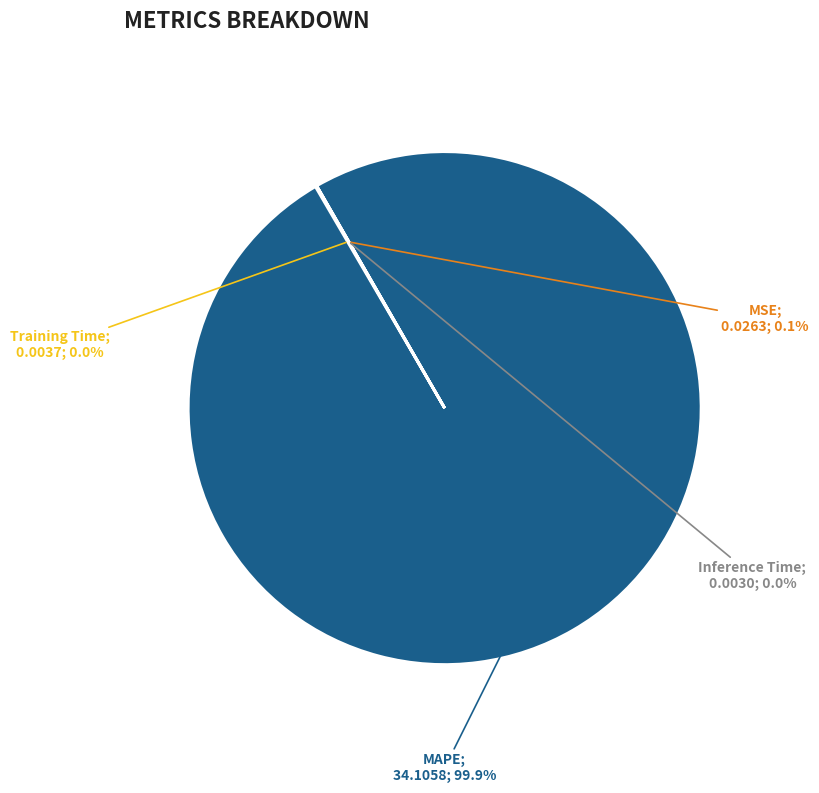

Is there any slice that represents more than half of the pie?

Yes